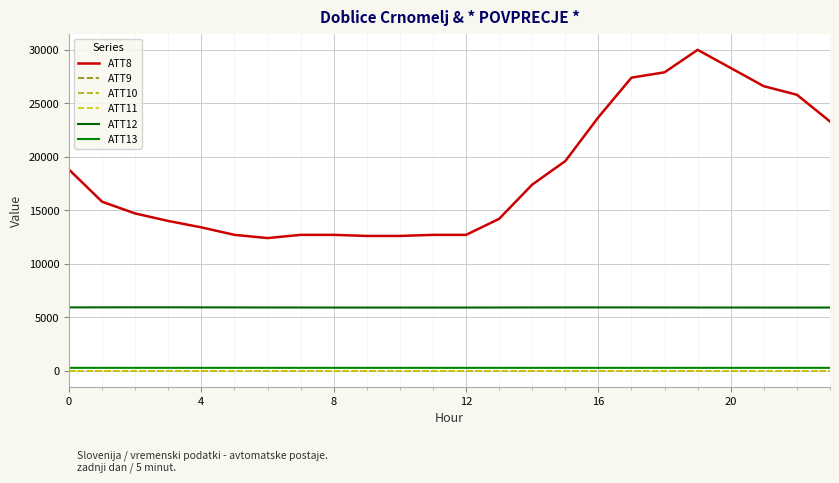

Does the chart have visible grid lines?

Yes